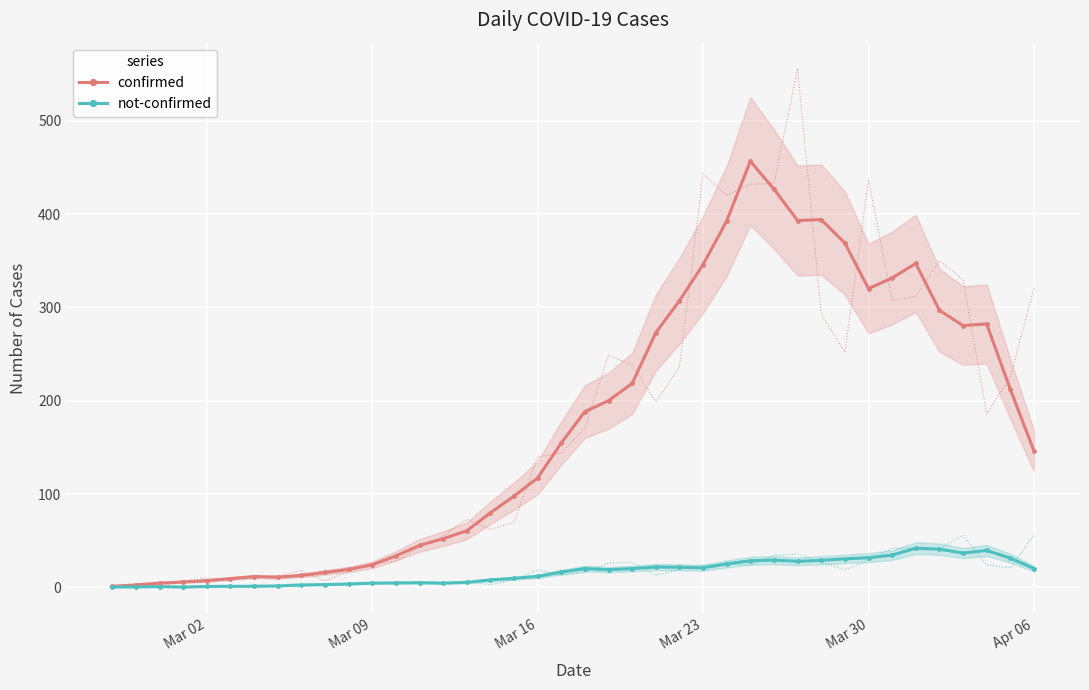

True or false: not-confirmed has more than 0 points higher than both neighbors.

True